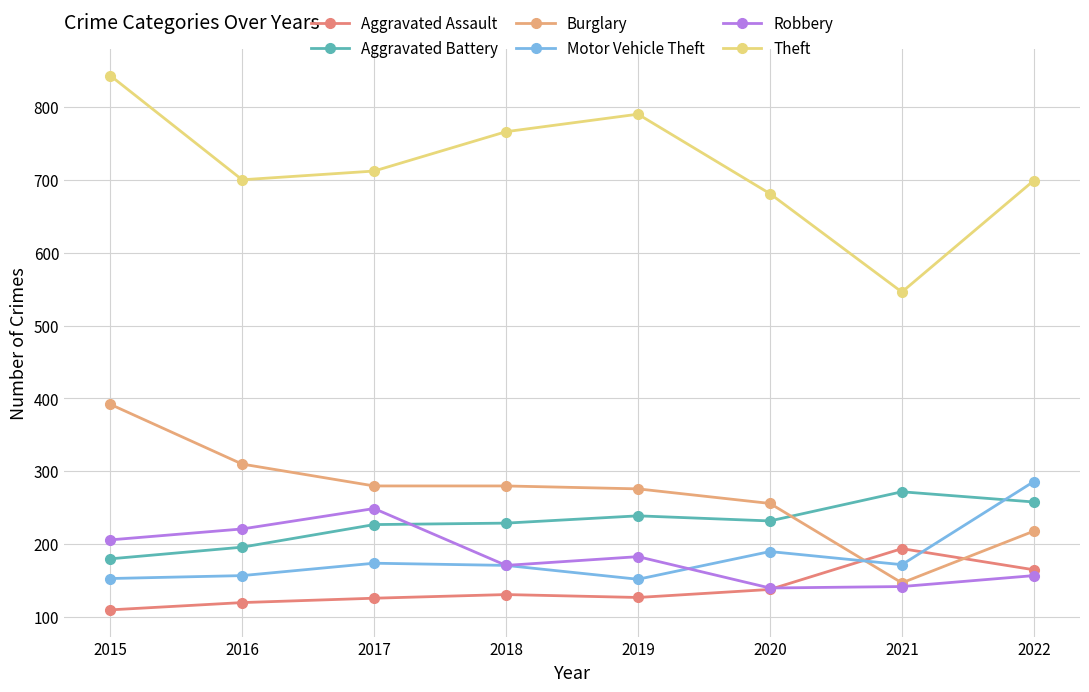

Rank the series at 2017 from lowest to highest value.

Aggravated Assault, Motor Vehicle Theft, Aggravated Battery, Robbery, Burglary, Theft